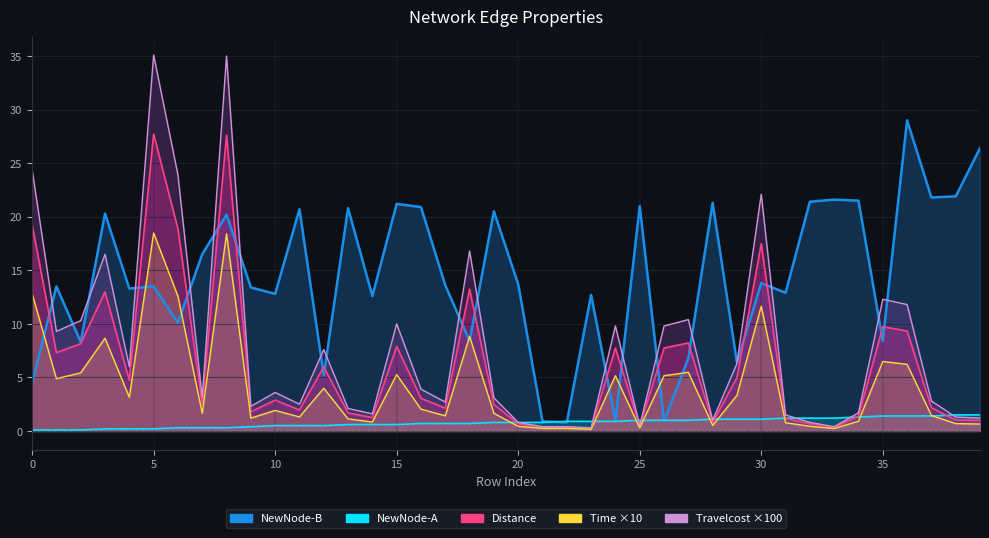

True or false: Distance and NewNode-B cross at least once.

True